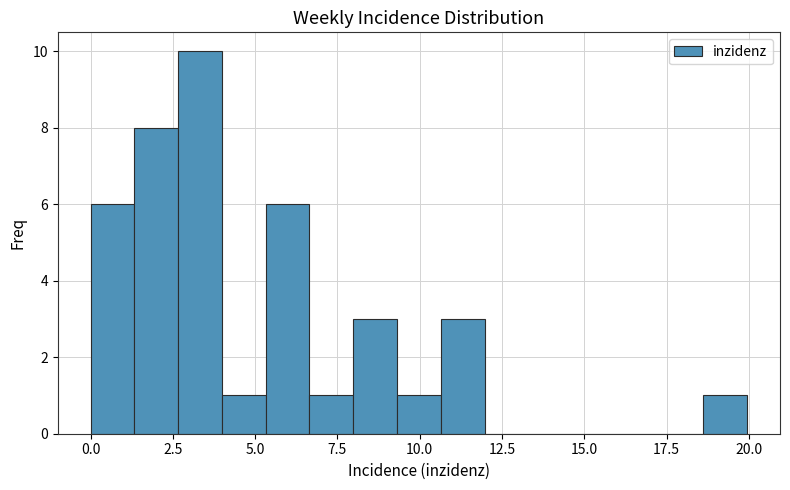

Read against the x-axis, roughly where is the centre of the tallest bar?

3.5